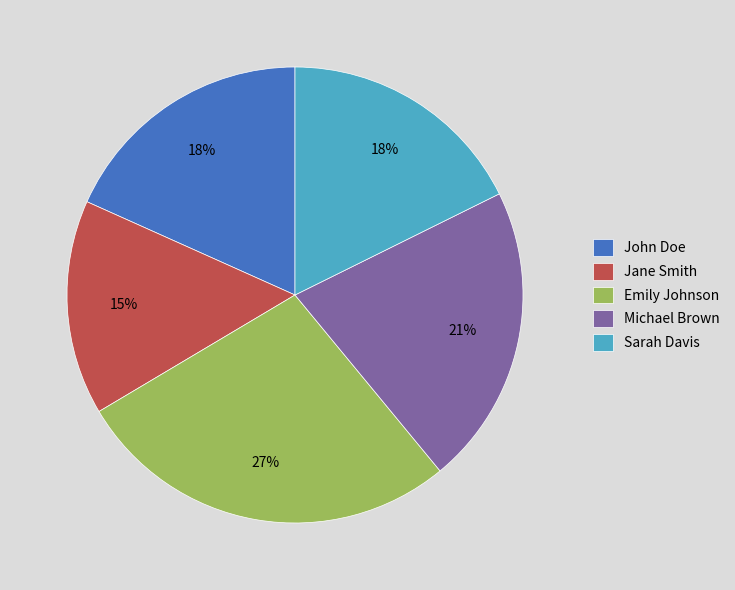

Which category has the smallest portion of the pie?

Jane Smith